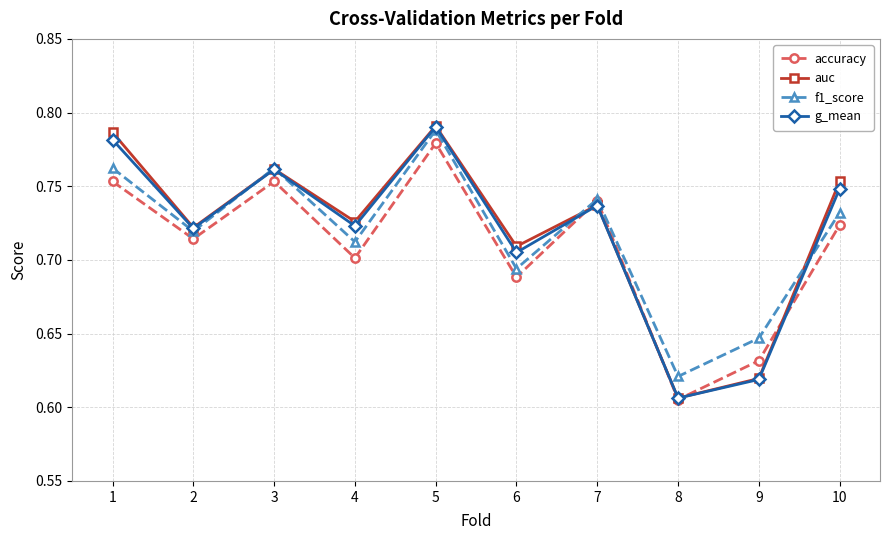

How many accuracy values are between 0 and 1?

10